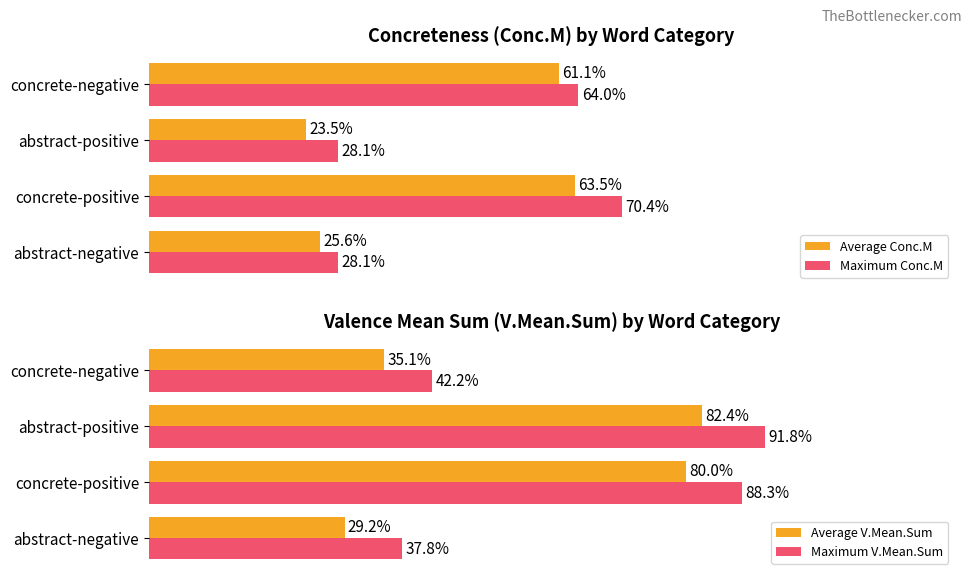

At which label does Average V.Mean.Sum reach its peak?

abstract-positive